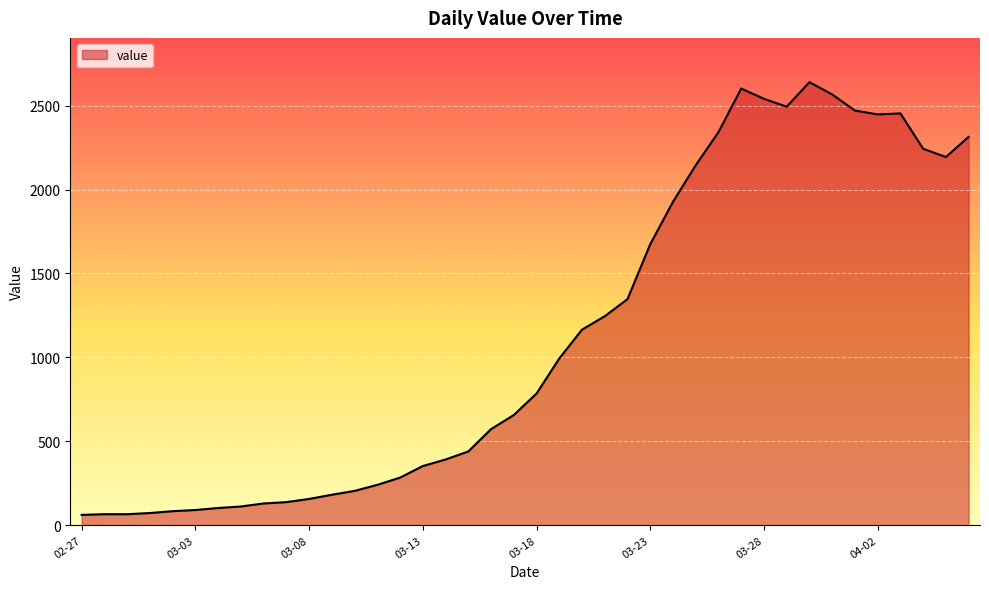

What is the greatest value displayed?

2640